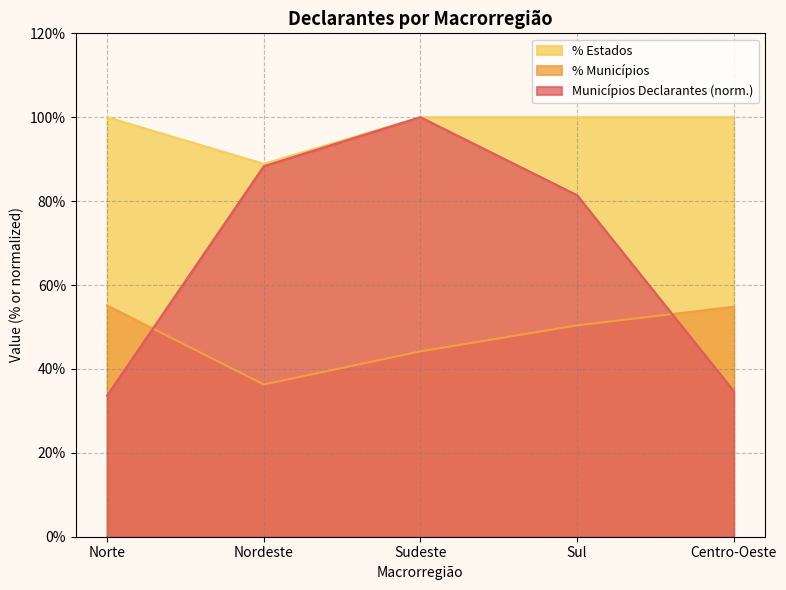

Is the value of Municípios Declarantes at Centro-Oeste greater than the value of % Municípios at Sul?

No